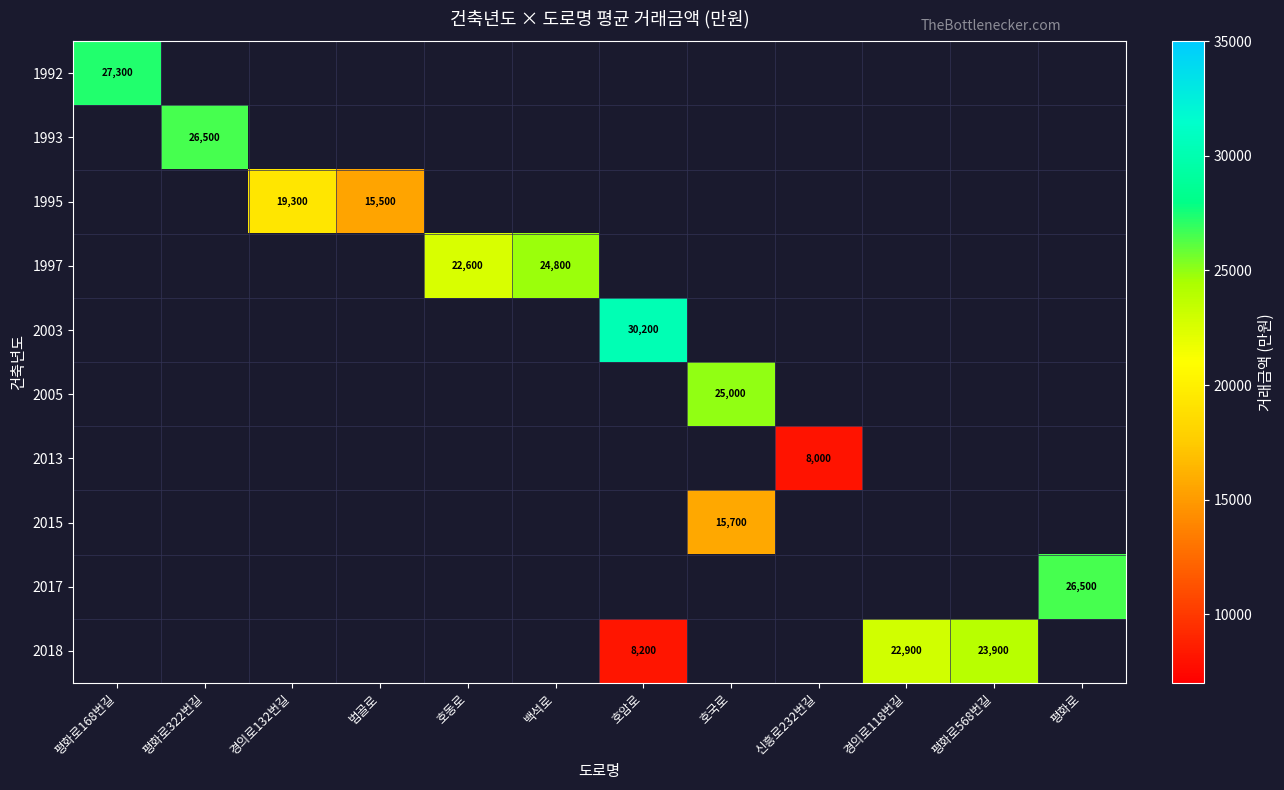

True or false: 2018 has a value of 14559 at 호암로.

False